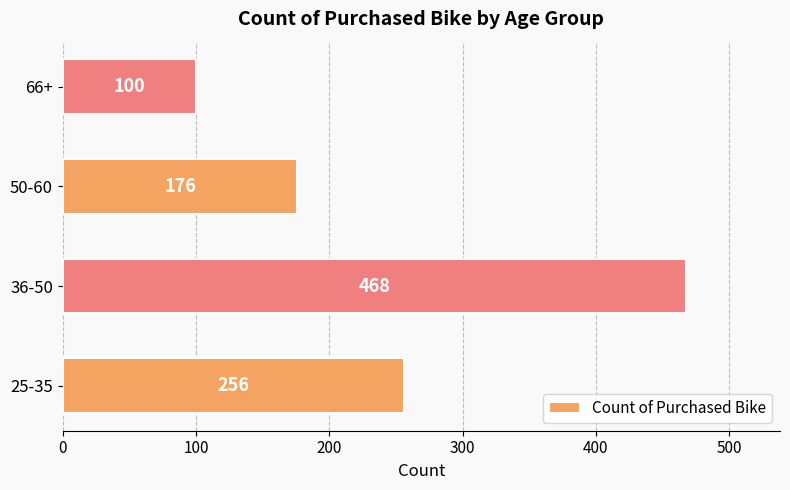

How many bars are there in total?

4